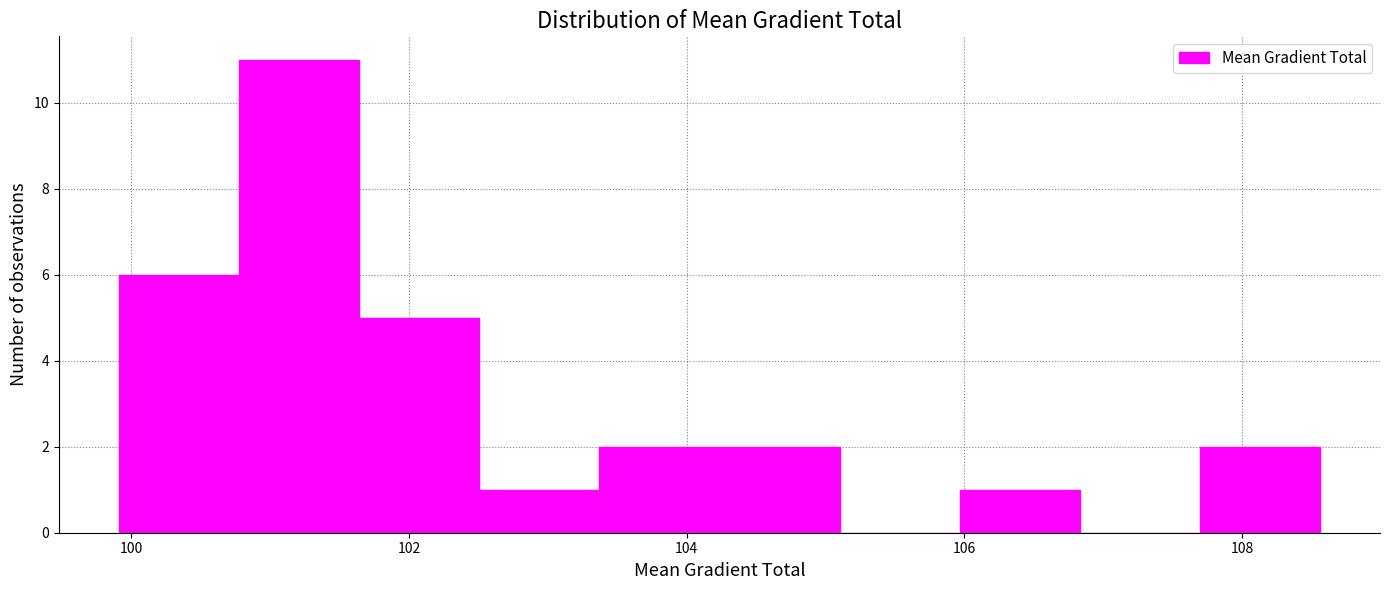

How tall is the bar that spans 107.6 to 108.6 on the x-axis? Neither the bar edges nor the heights are printed on the chart, so give them approximately, as read against the axes.

2